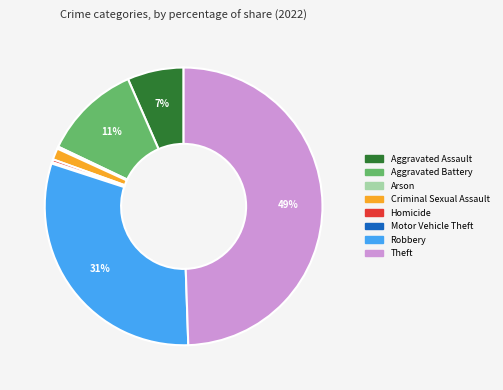

Do Robbery and Homicide together represent more than half of the pie?

No